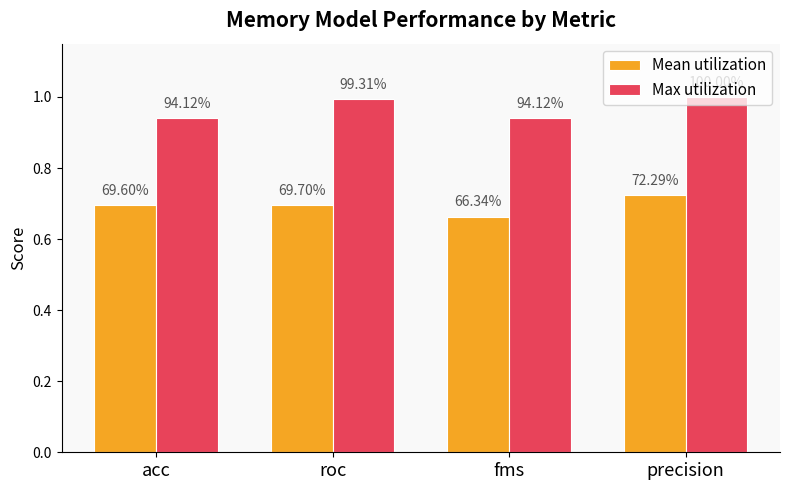

What is the average value of the Max utilization series?

1.0